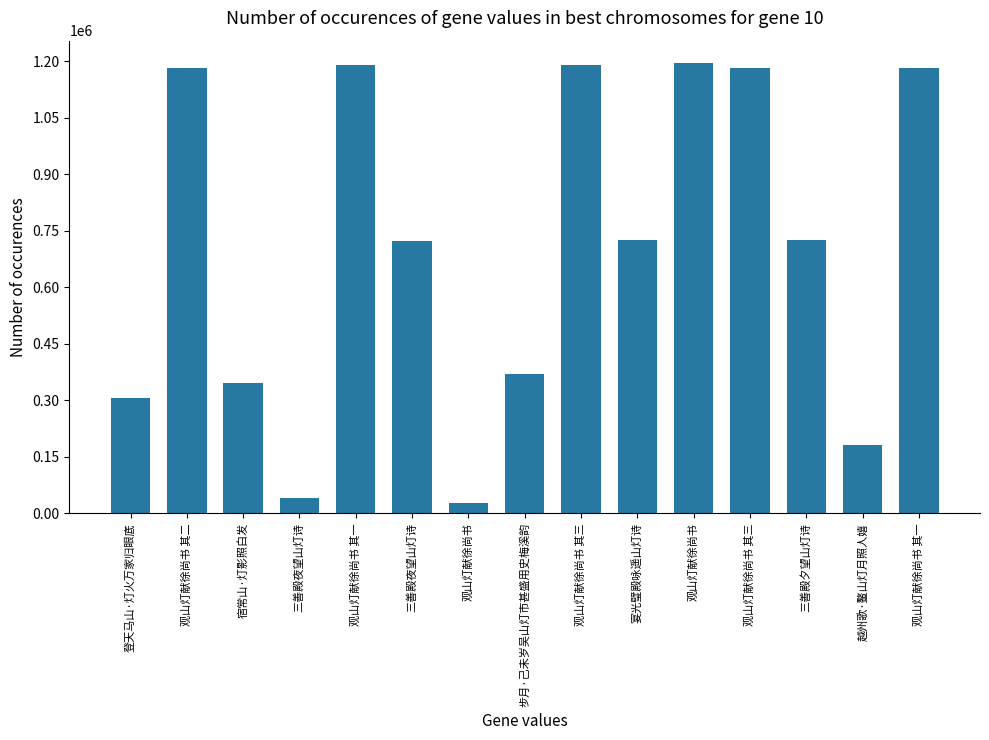

What is the difference between the second highest and second lowest values?

1148142